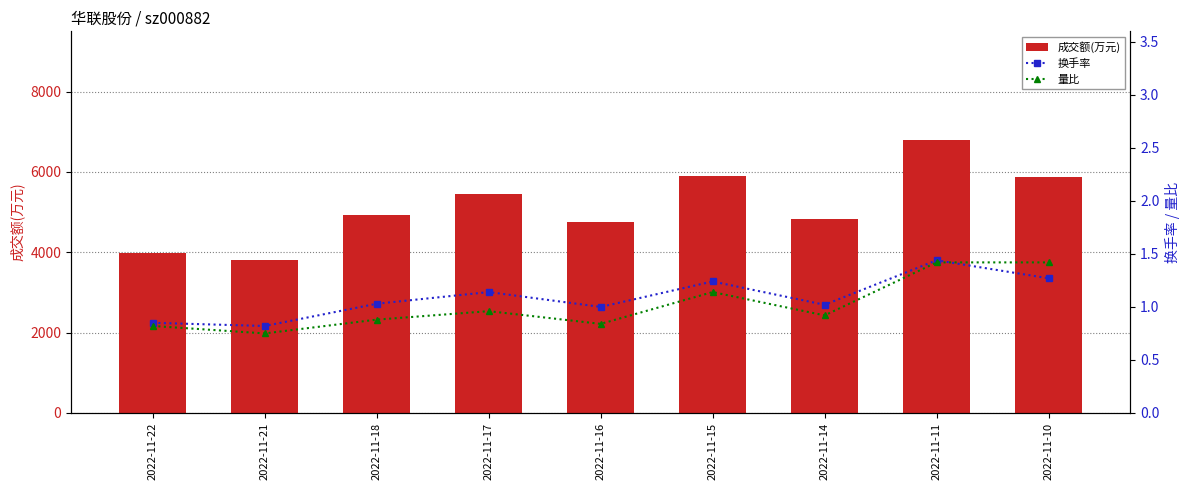

How many values in the 成交额(万元) series exceed 4917?

4